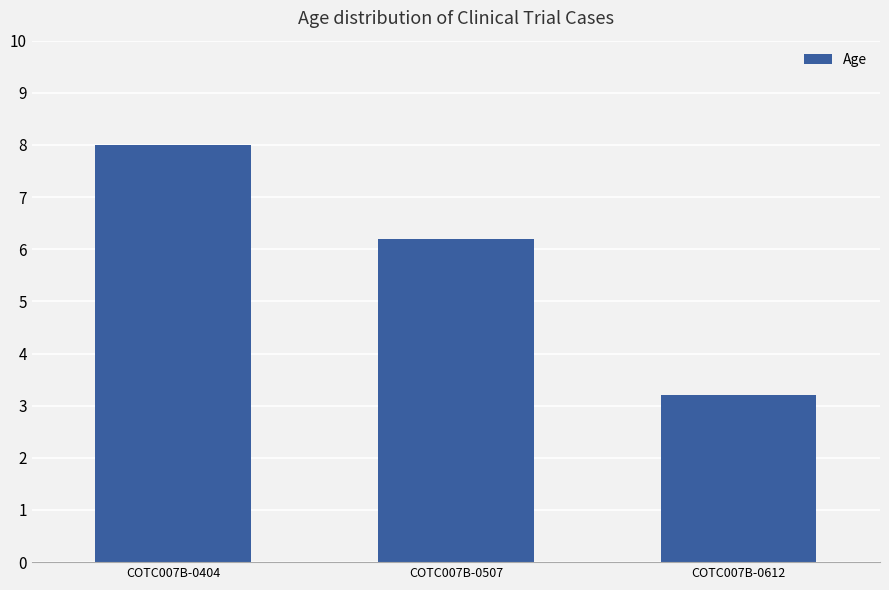

At which category does the chart reach its peak across all series?

COTC007B-0404